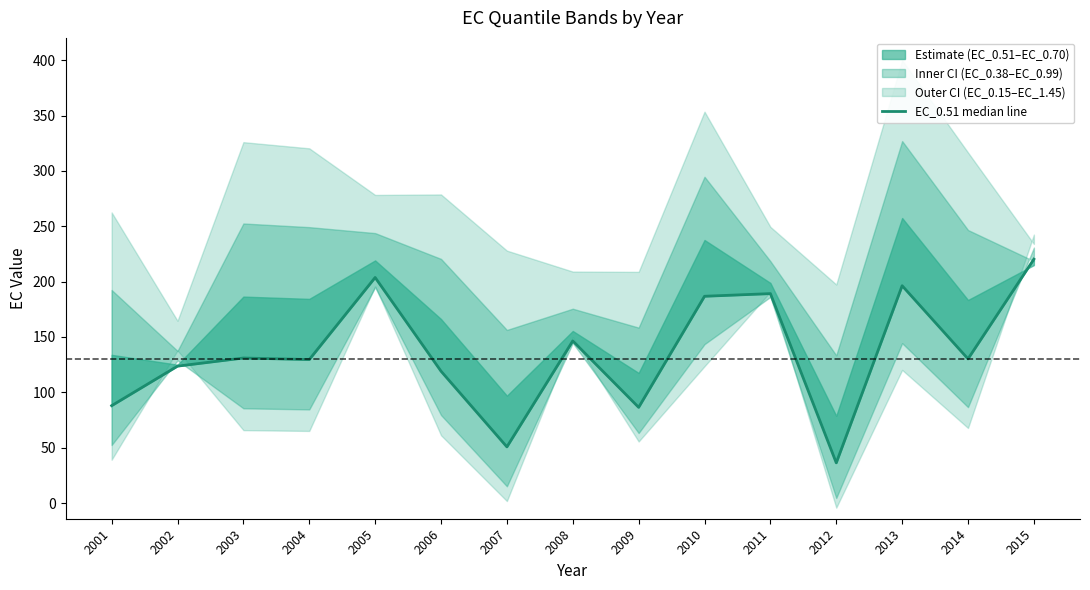

What is the value of the 4th point from the left?

129.6